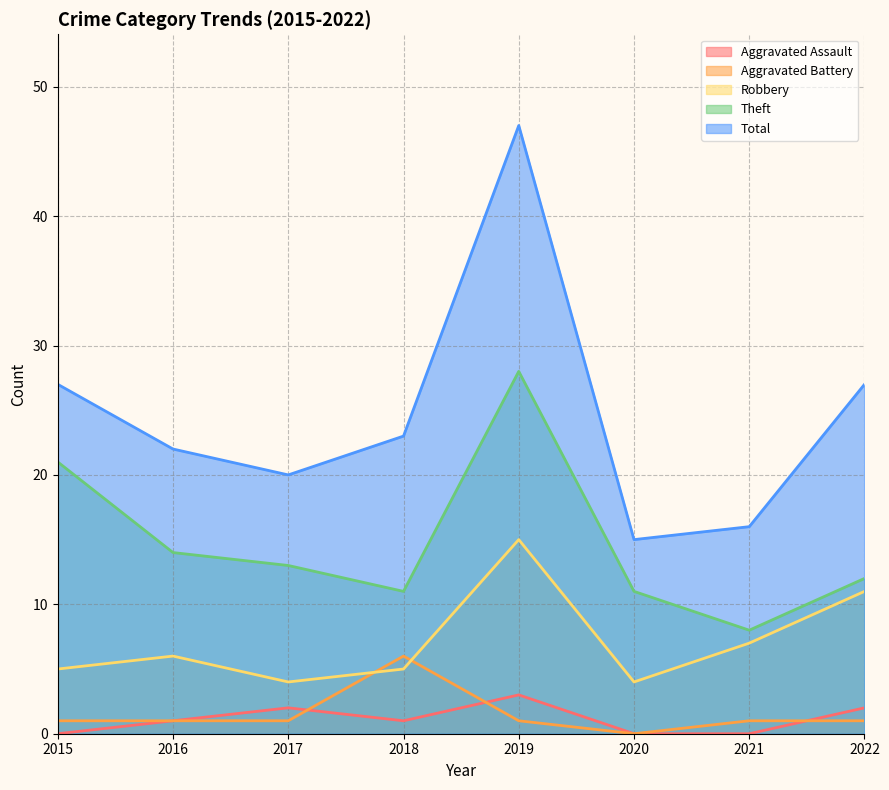

Where is the first local maximum for Robbery?

2016